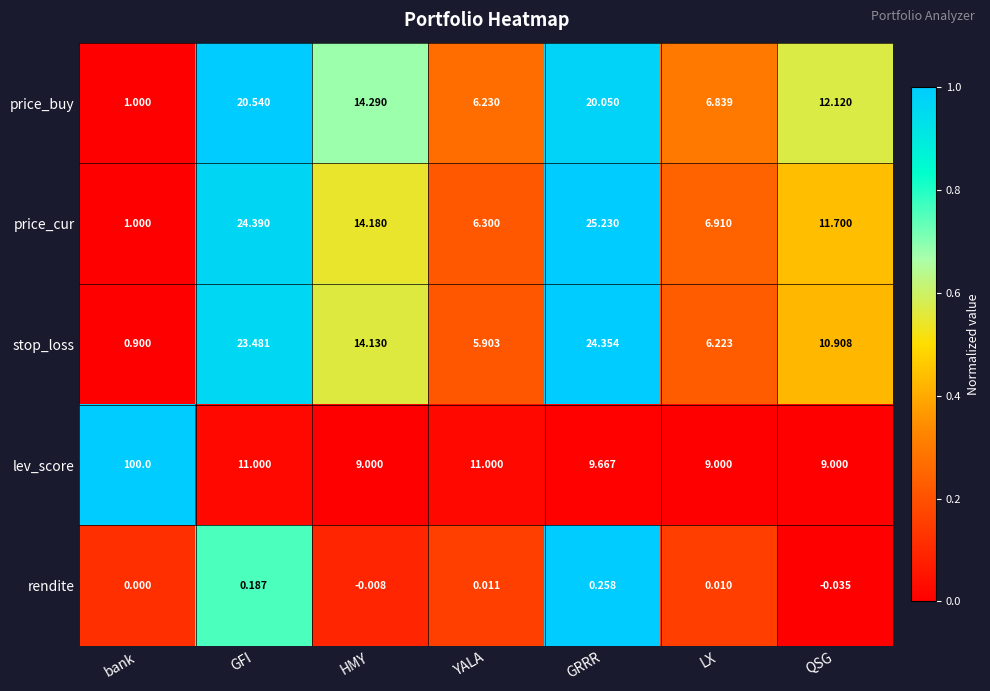

Where is rendite nearest to the value 0?

bank